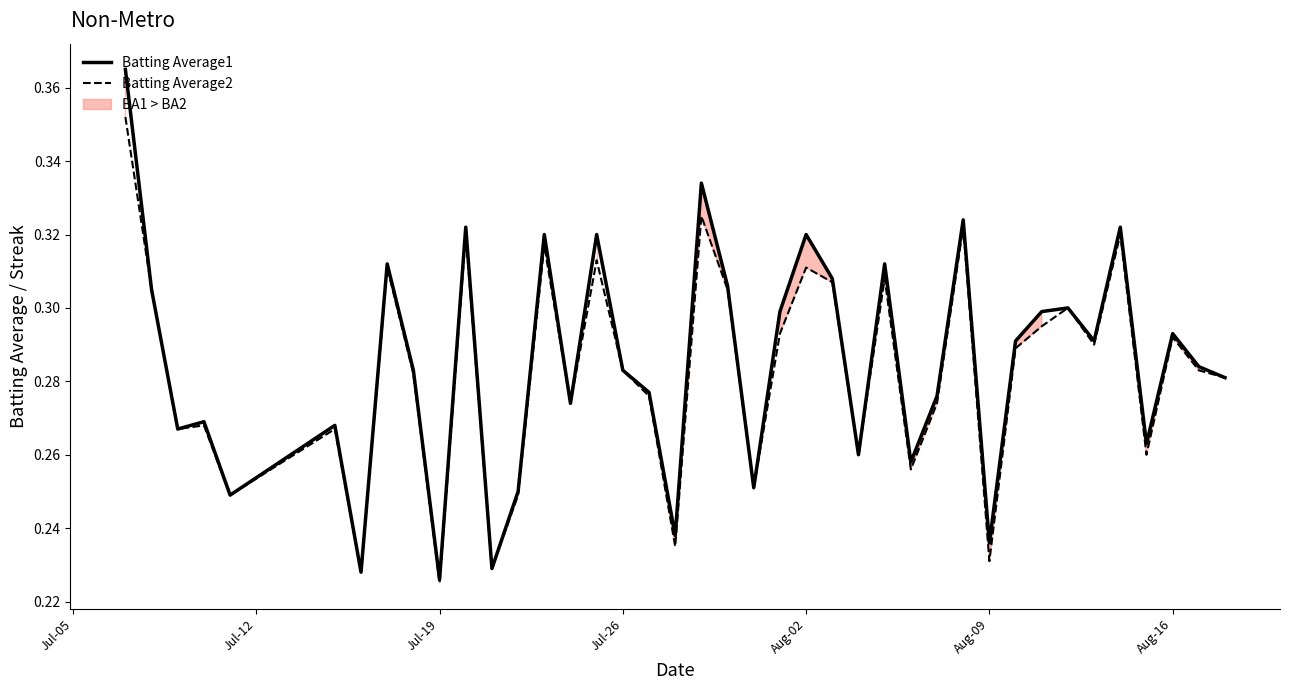

Is it true that Batting Average1 equals 0.5 at Aug-02?

False